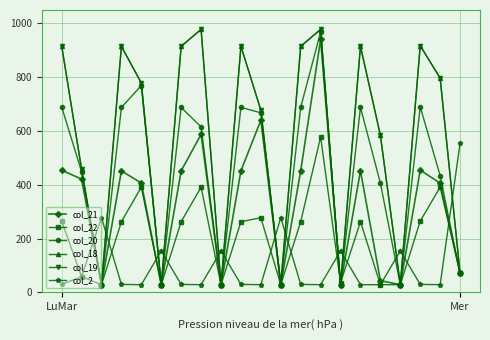

What is the sum of all col_19 values?

11904.2